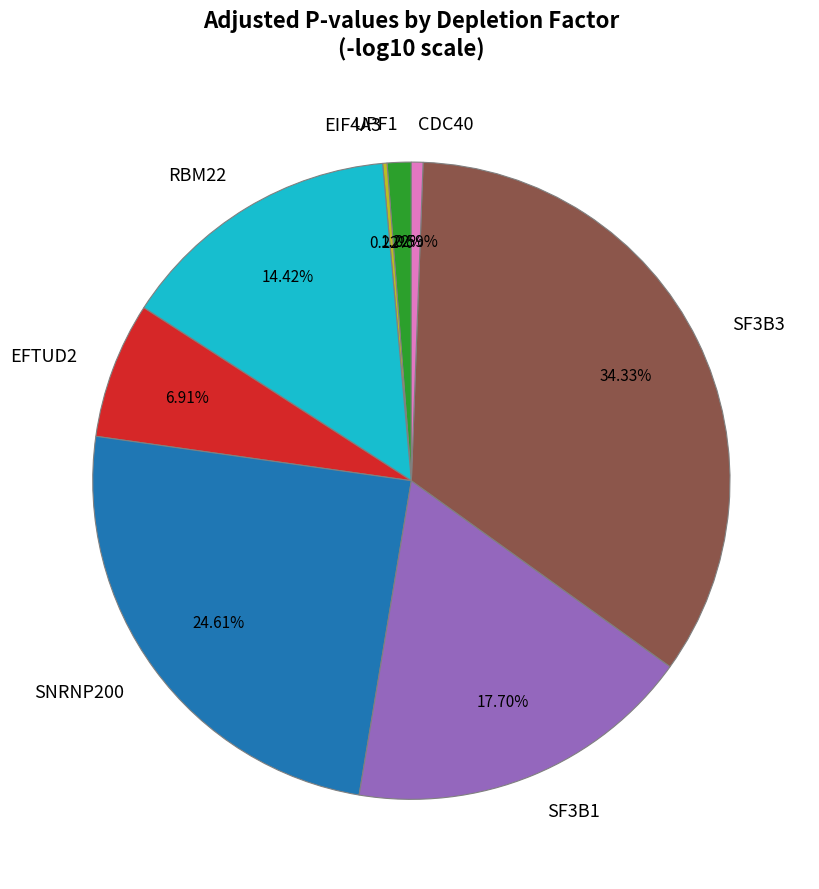

Does any single category account for the majority?

No